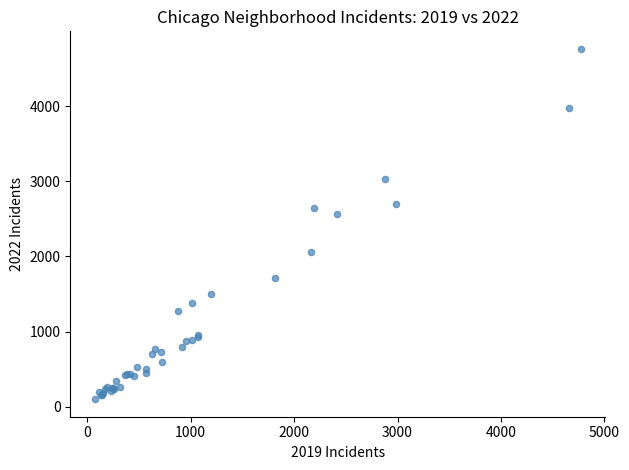

What Y value in the scatter plot is closest to 2431?

2566